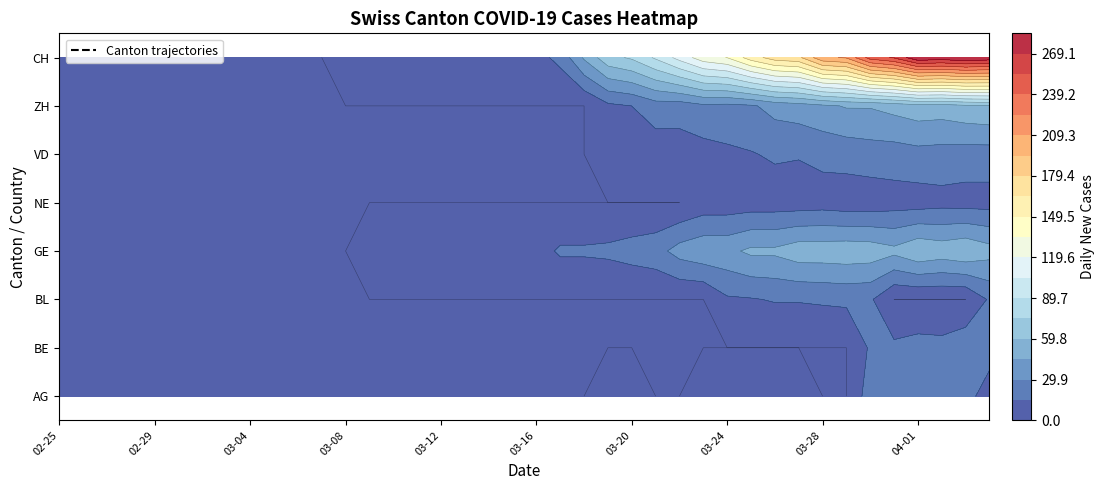

What is the highest value of the BL series?

18